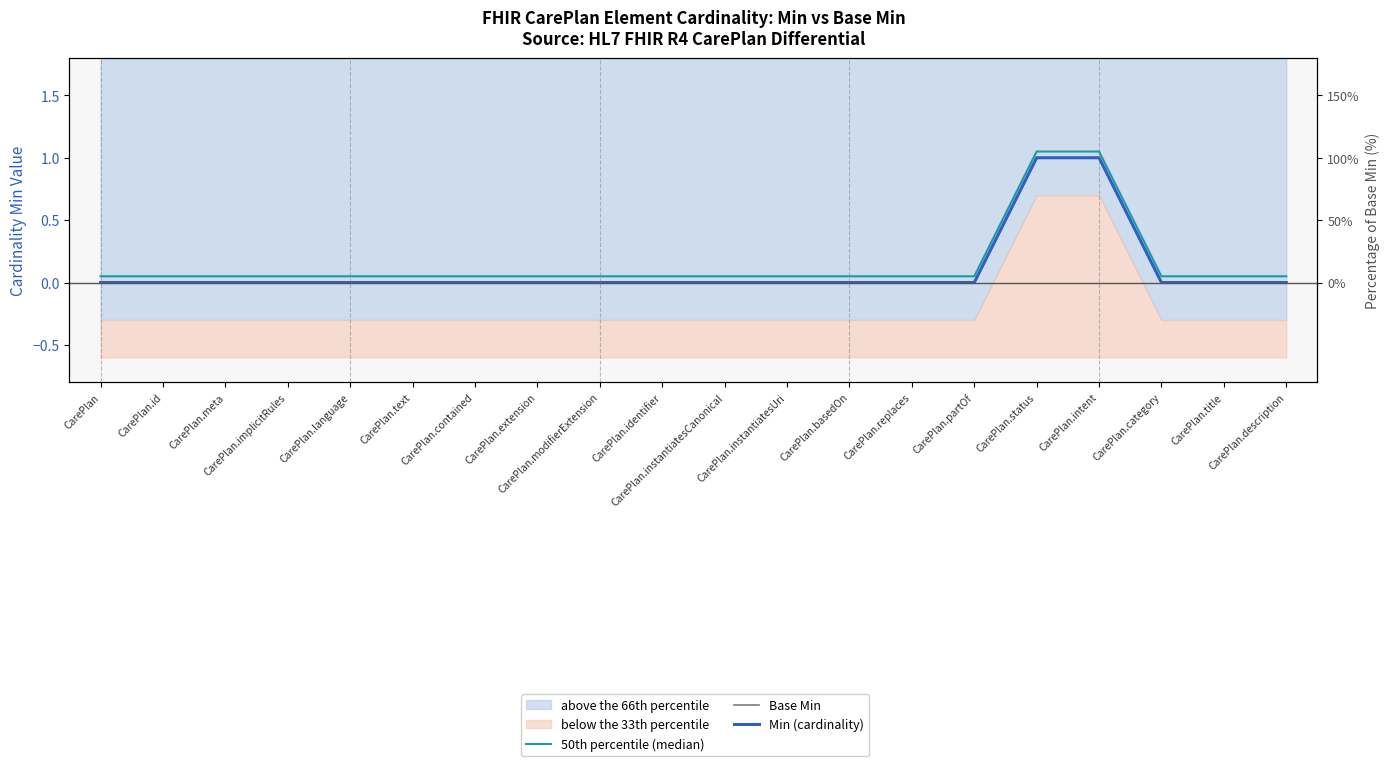

How many values in Min (cardinality) are above zero?

2